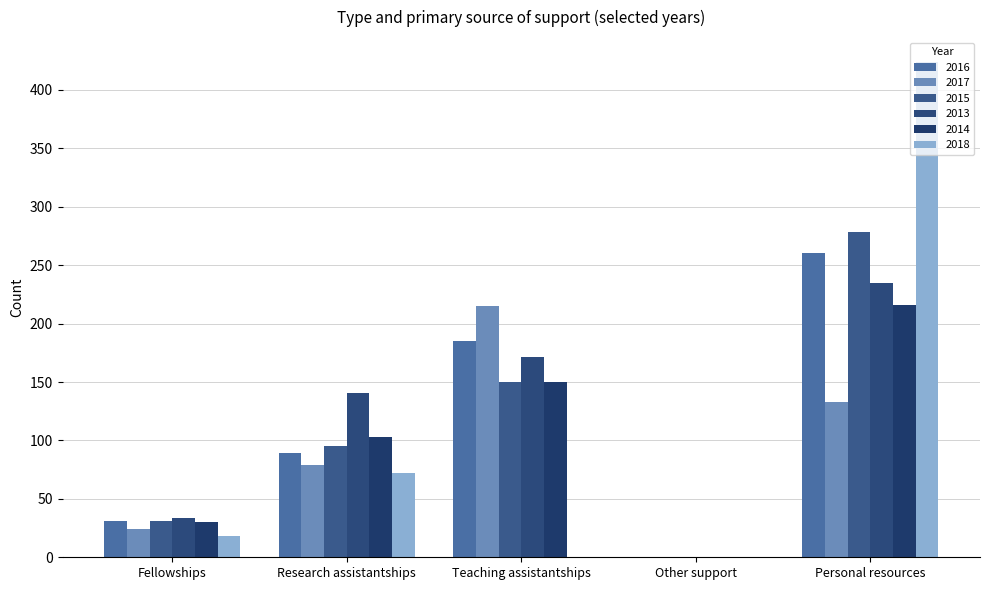

What is the value of the 2013 bar at the 1st from the left?

34